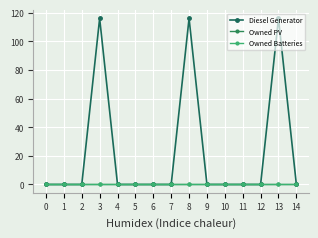

Does the chart have visible grid lines?

Yes